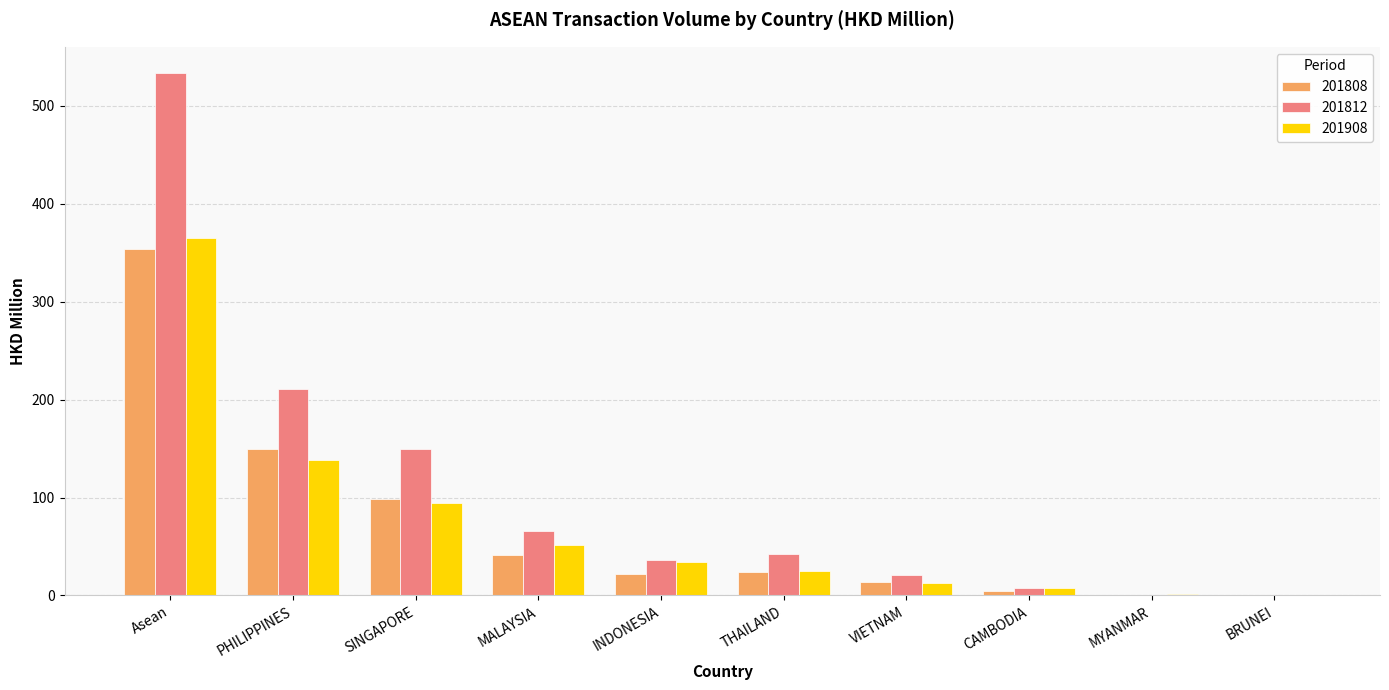

What is the sum of all 201808 values?

708.5